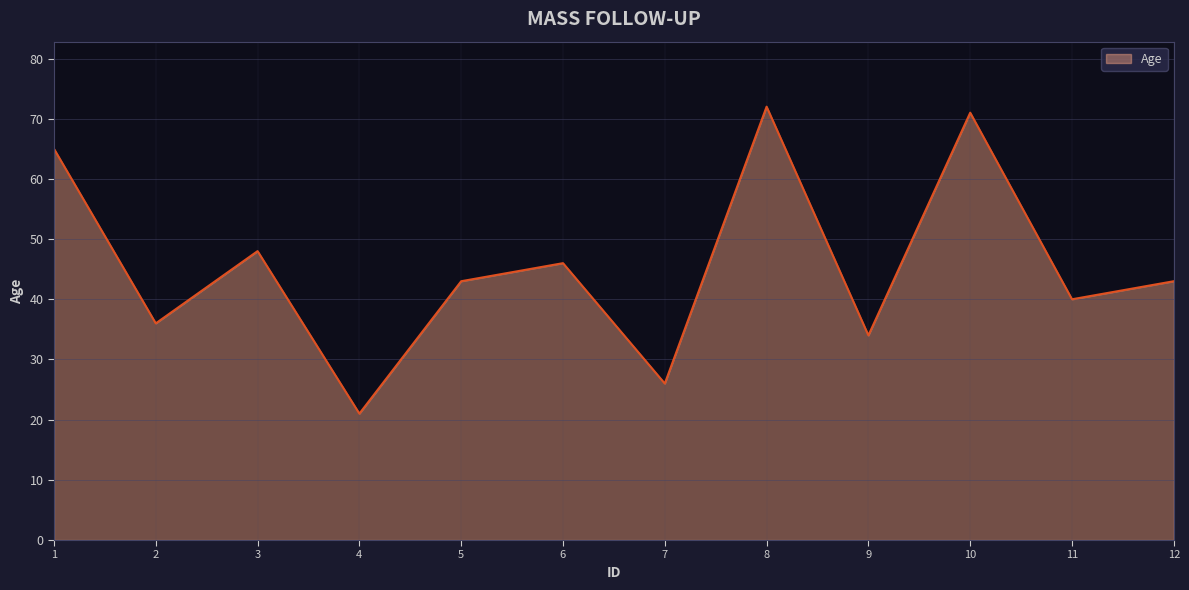

True or false: there are more than 2 points higher than both neighbors.

True